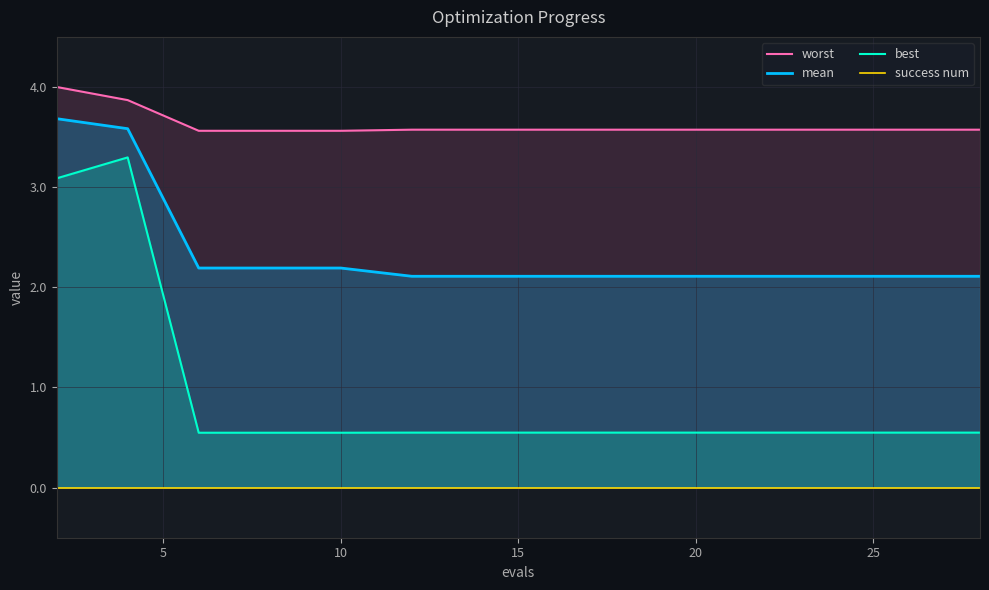

True or false: mean and best intersect in this chart.

False